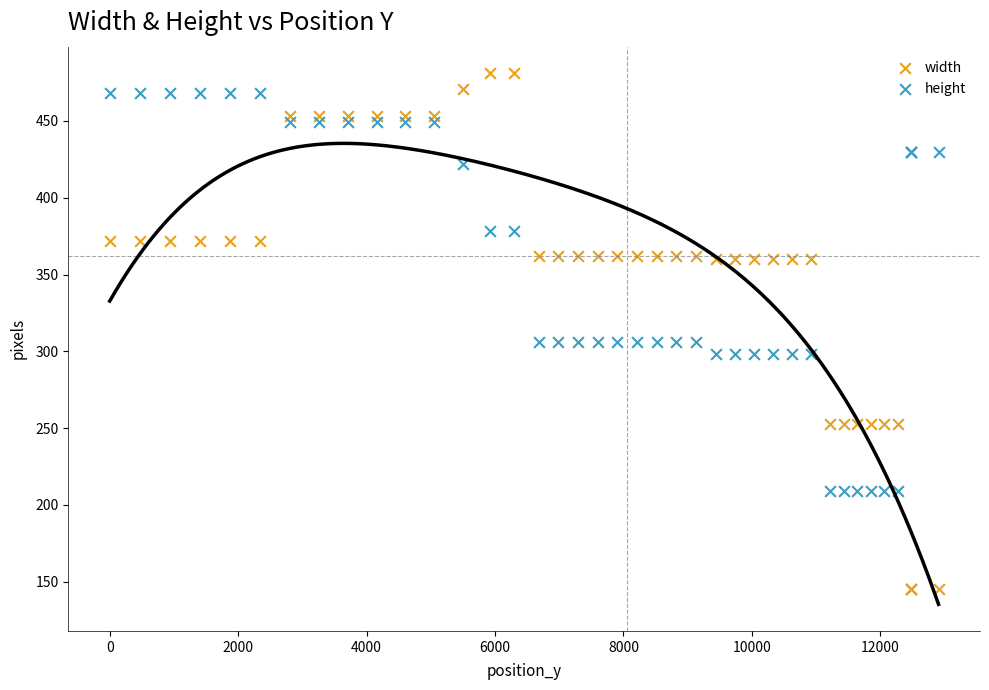

Which series reaches the maximum Y coordinate?

width